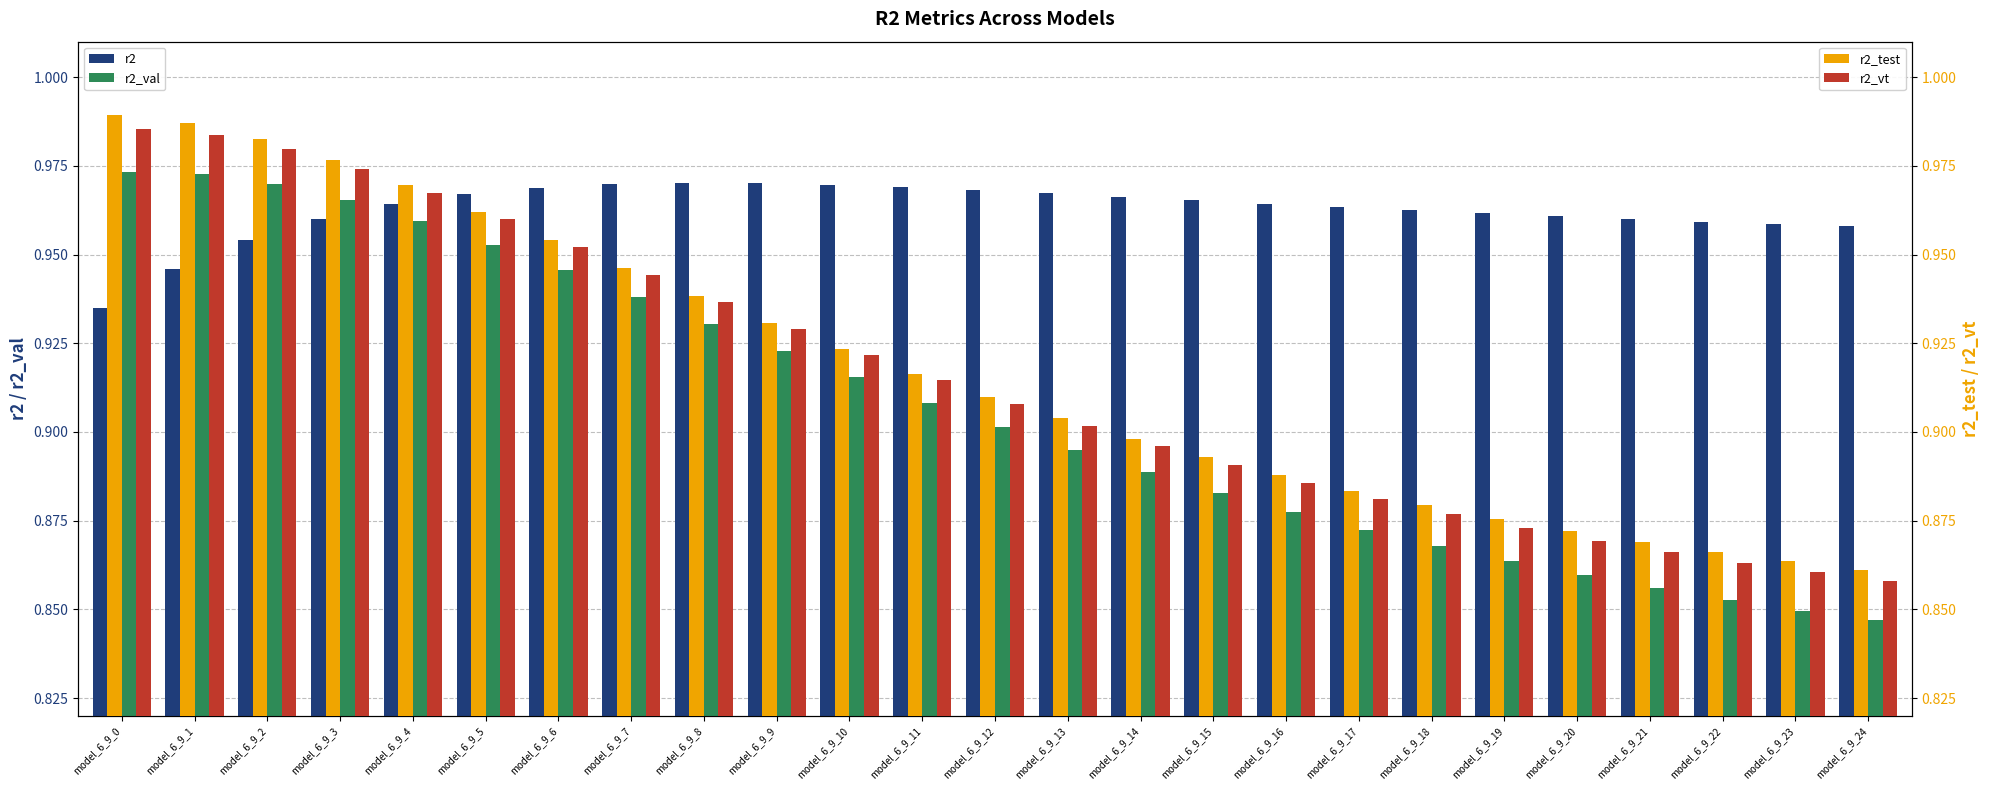

True or false: r2_test has a value of 0.5 at model_6_9_24.

False